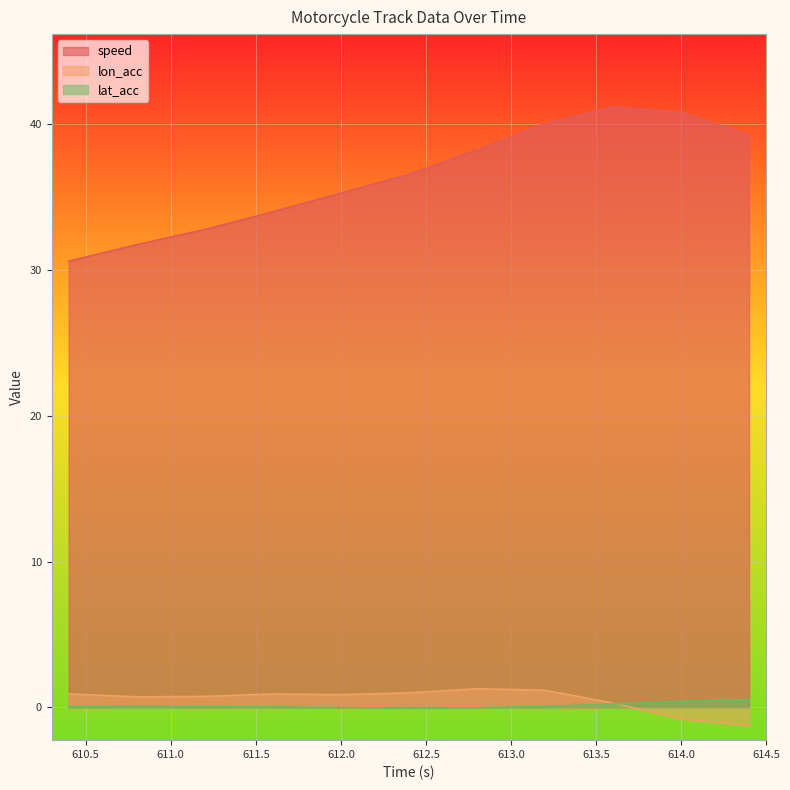

Reading left to right, list all the values displayed in this chart.

speed: 30.6	31.8	32.8	34.0	35.3	36.6	38.3	40.0	41.2	40.8	39.3
lon_acc: 0.9	0.7	0.8	0.9	0.9	1.0	1.3	1.2	0.3	-0.8	-1.3
lat_acc: 0.1	0.1	0.1	0.0	-0.0	-0.1	-0.0	0.1	0.2	0.4	0.5